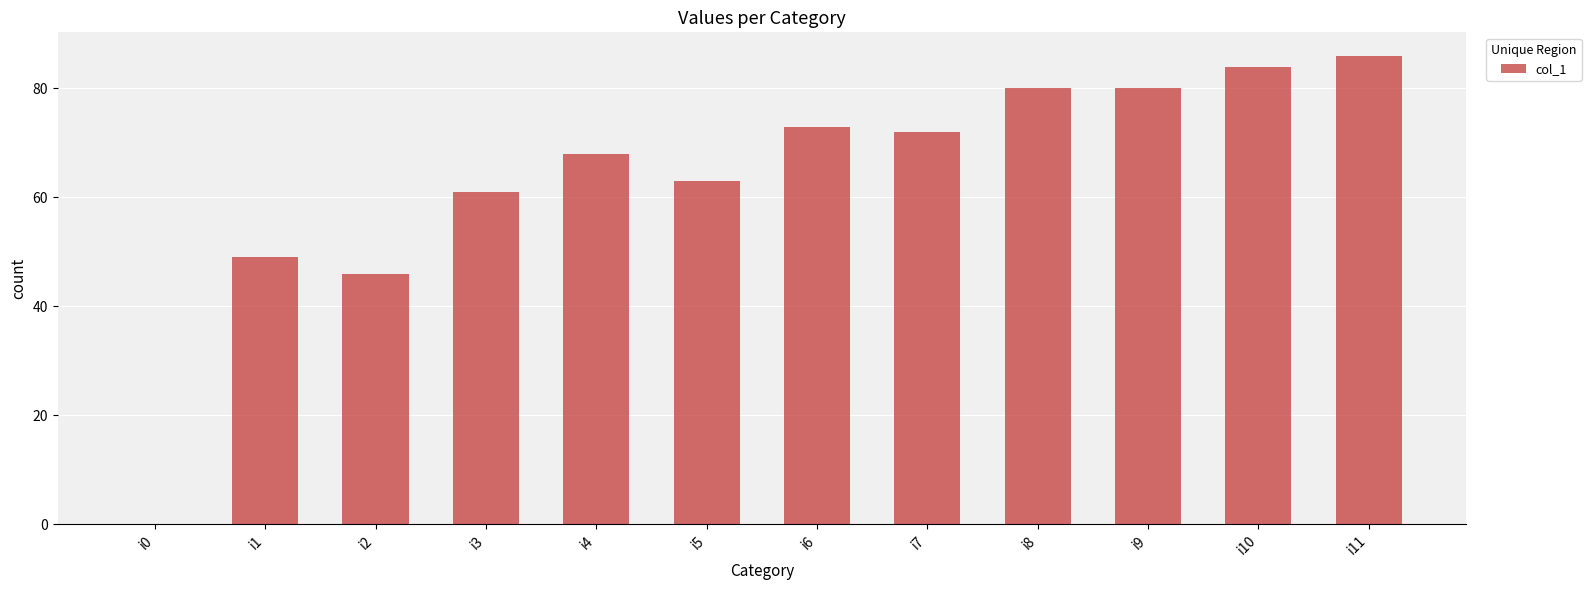

Between i4 and i0, which is larger?

i4